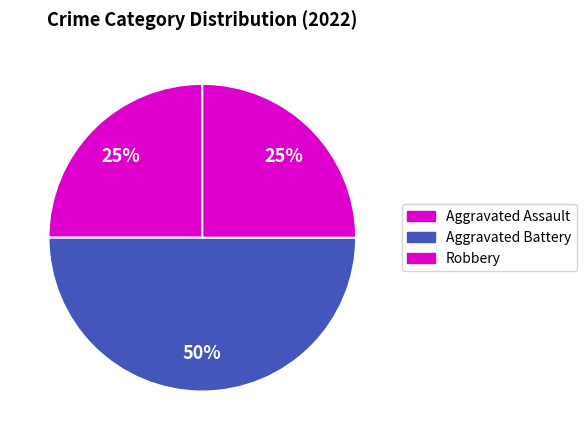

Rank the categories by value from highest to lowest.

Aggravated Battery, Aggravated Assault, Robbery